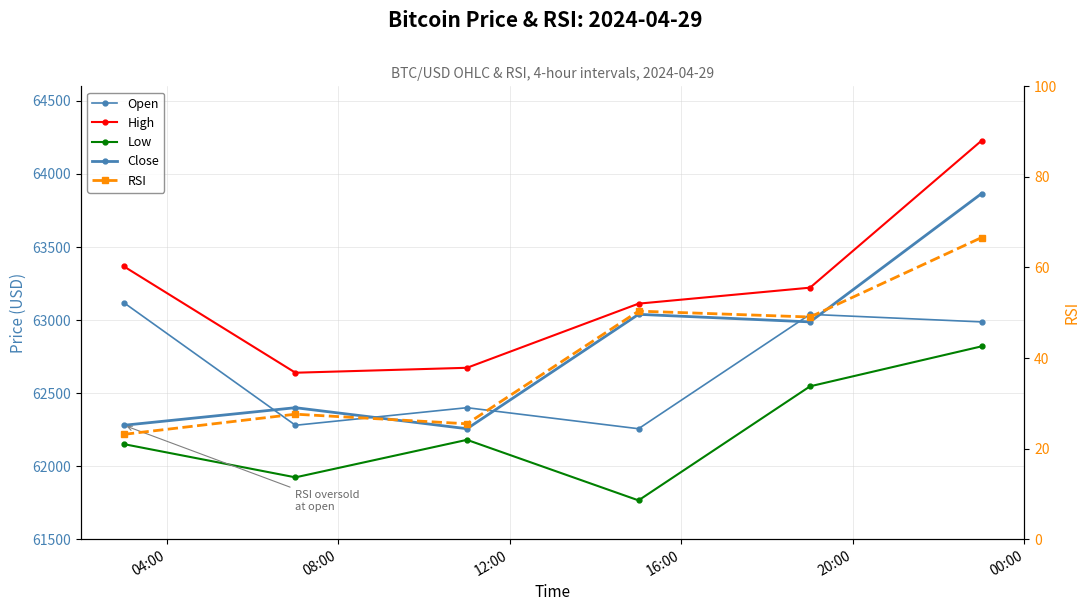

What is the difference between the maximum and second lowest values in the Open series?

838.9